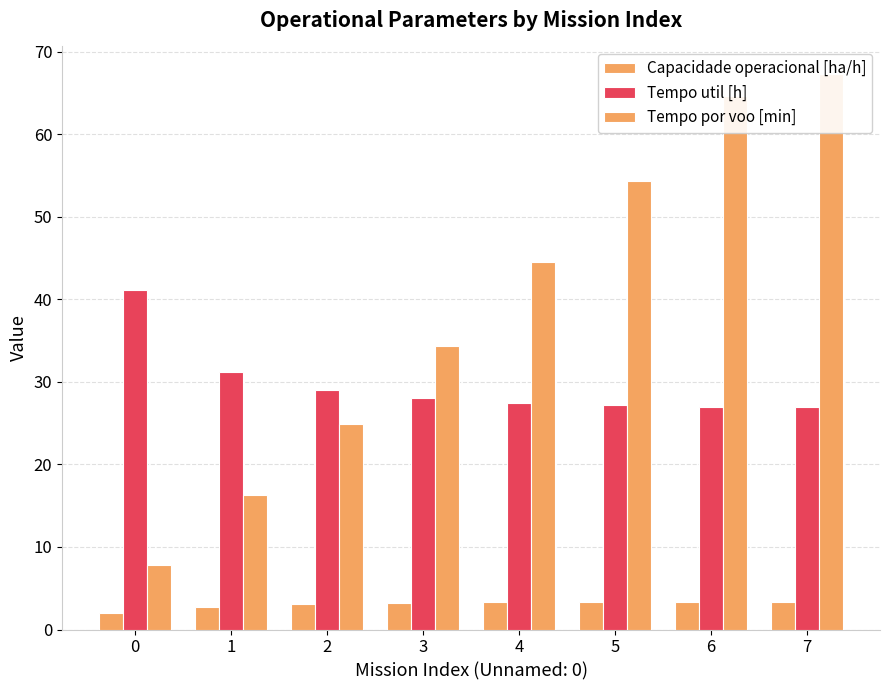

Which series has the largest range (max minus min)?

Tempo por voo [min]